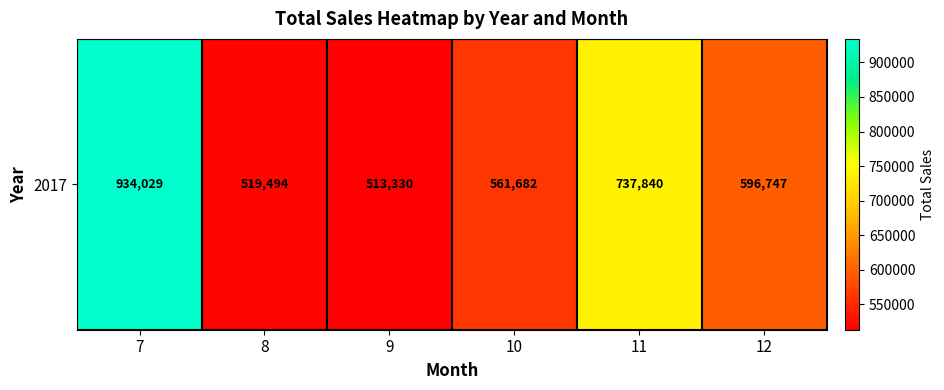

The value at 7 is 1322472.3. True or false?

False